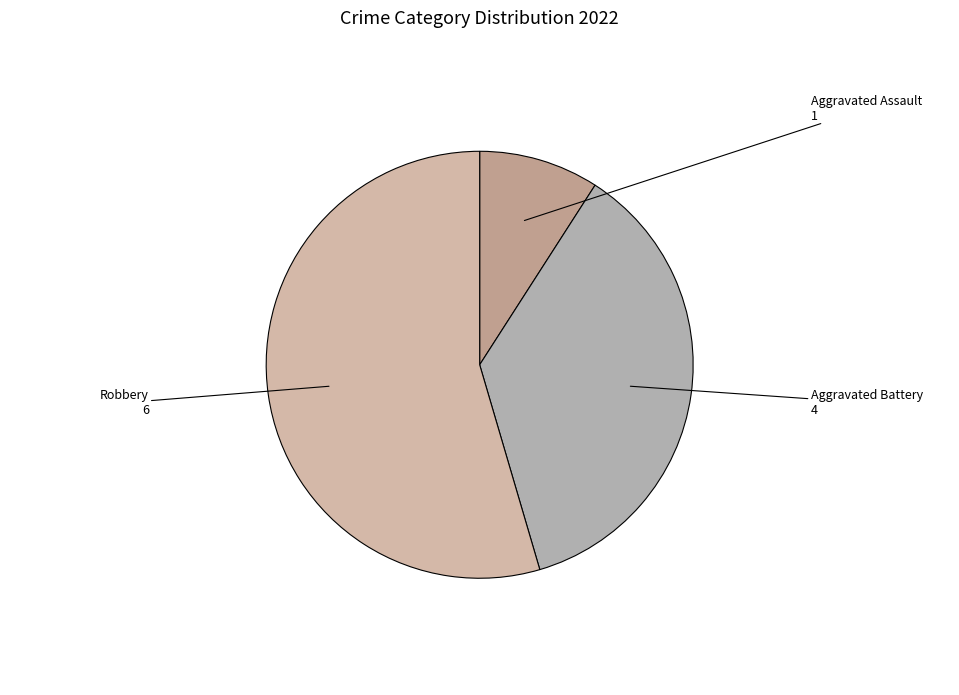

Is the sum of Robbery and Aggravated Assault greater than half?

Yes